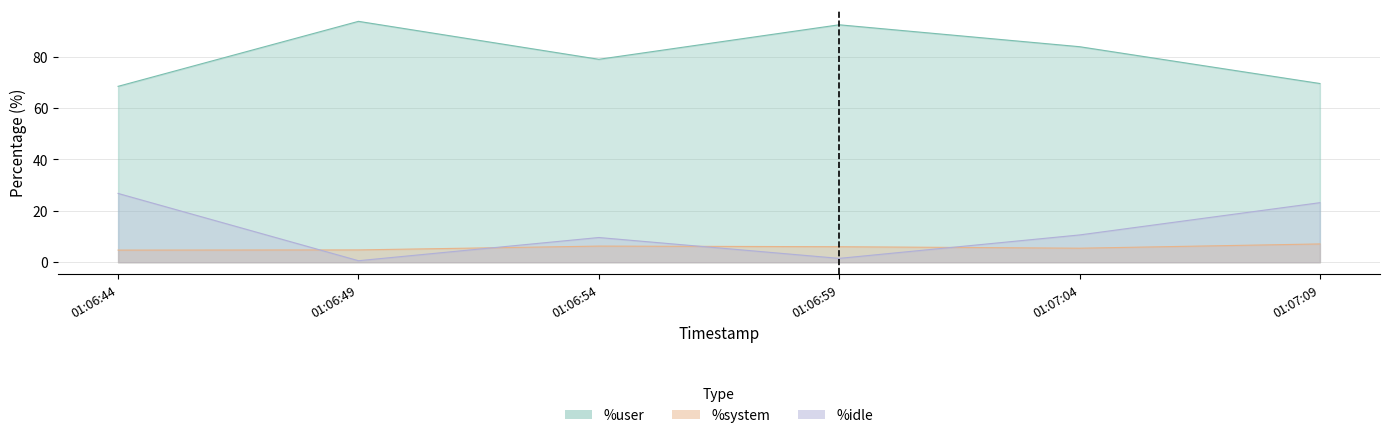

What is the maximum value for %system?

7.1